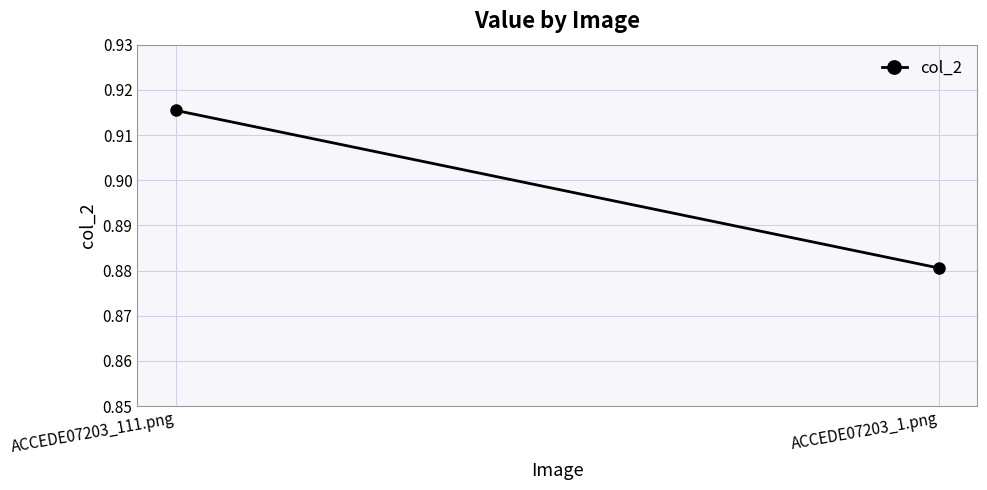

Reading right to left, list all the values displayed in this chart.

0.9	0.9